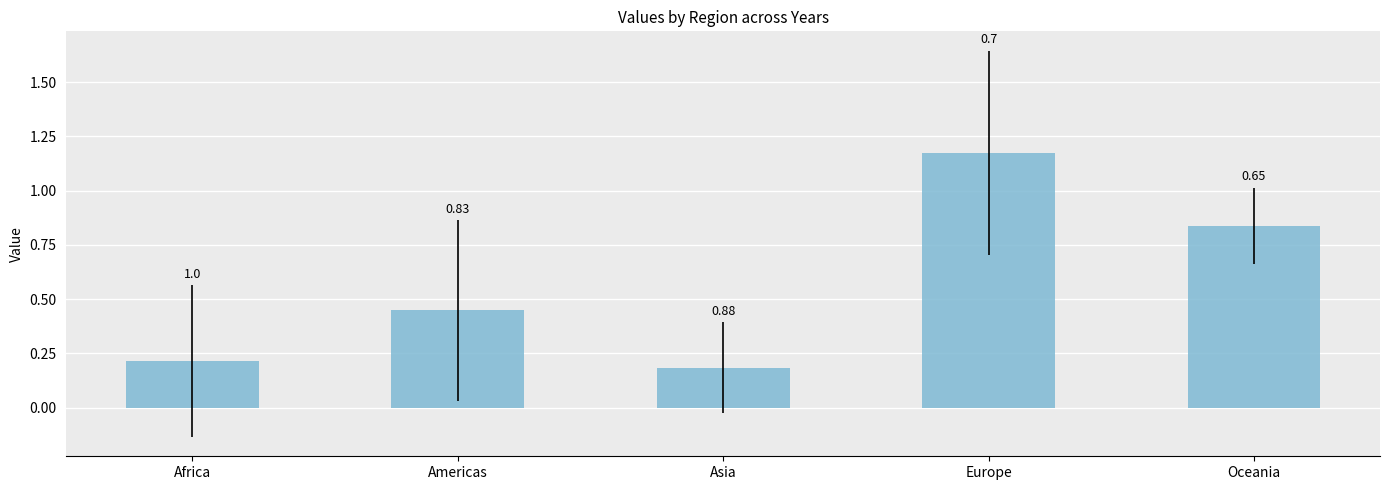

The value at Oceania is 0.8. True or false?

True